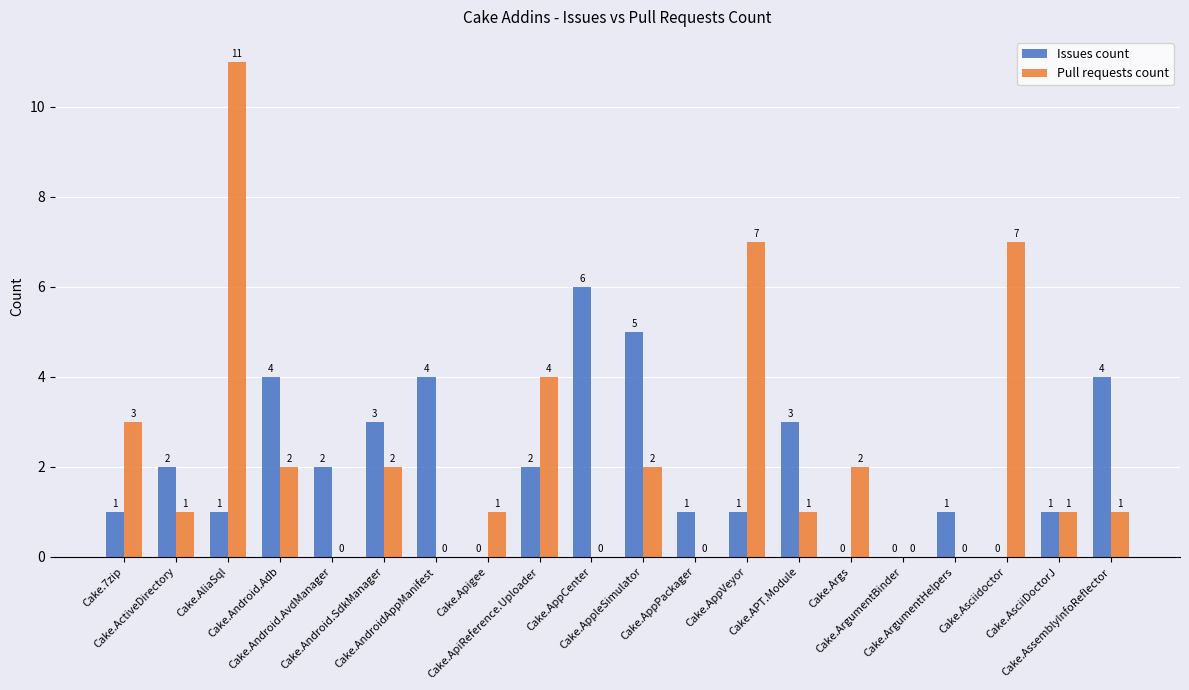

What is the highest value of the Issues count series?

6